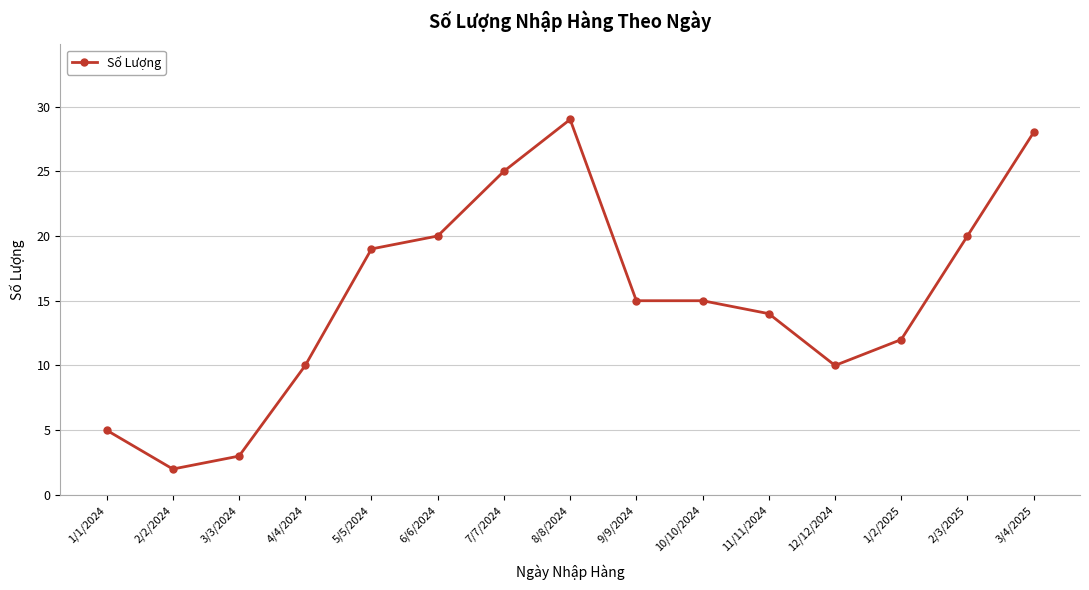

What value does the data have at 10/10/2024?

15